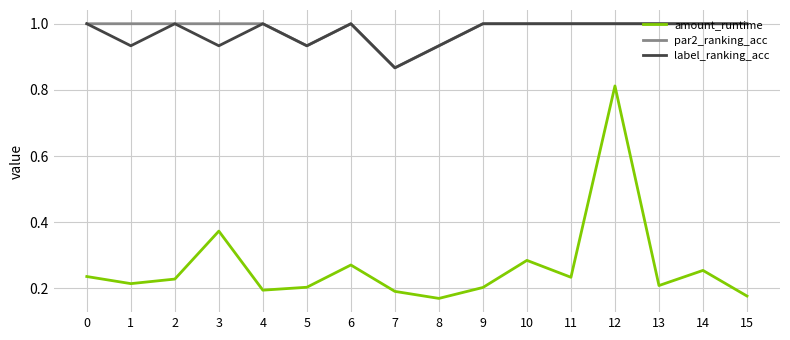

At which label is par2_ranking_acc closest to 0?

7